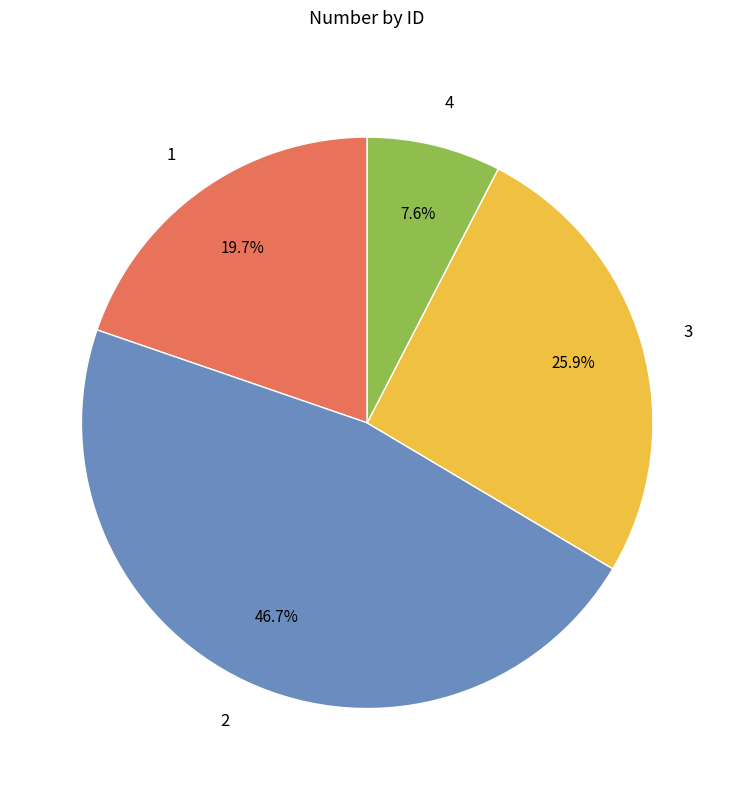

To the nearest percent, what is the average slice percentage?

25%